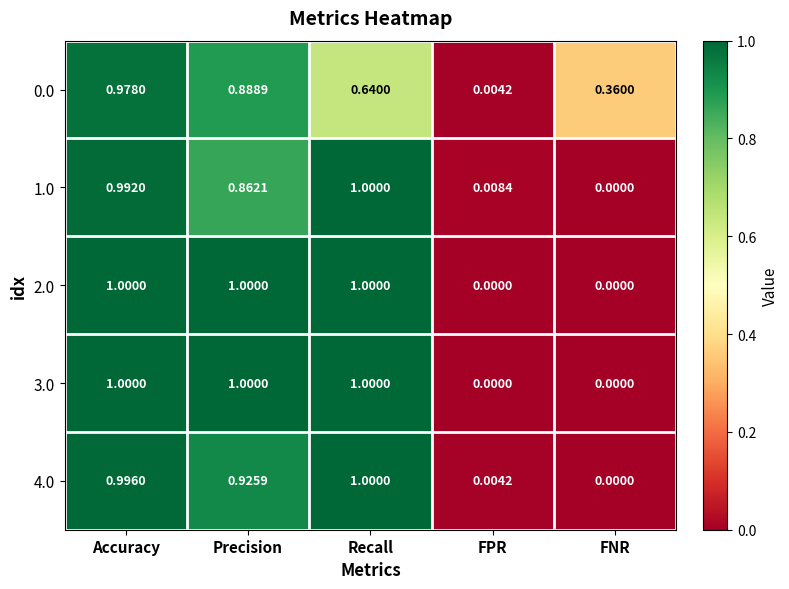

At which label does 0.0 reach its minimum?

FPR